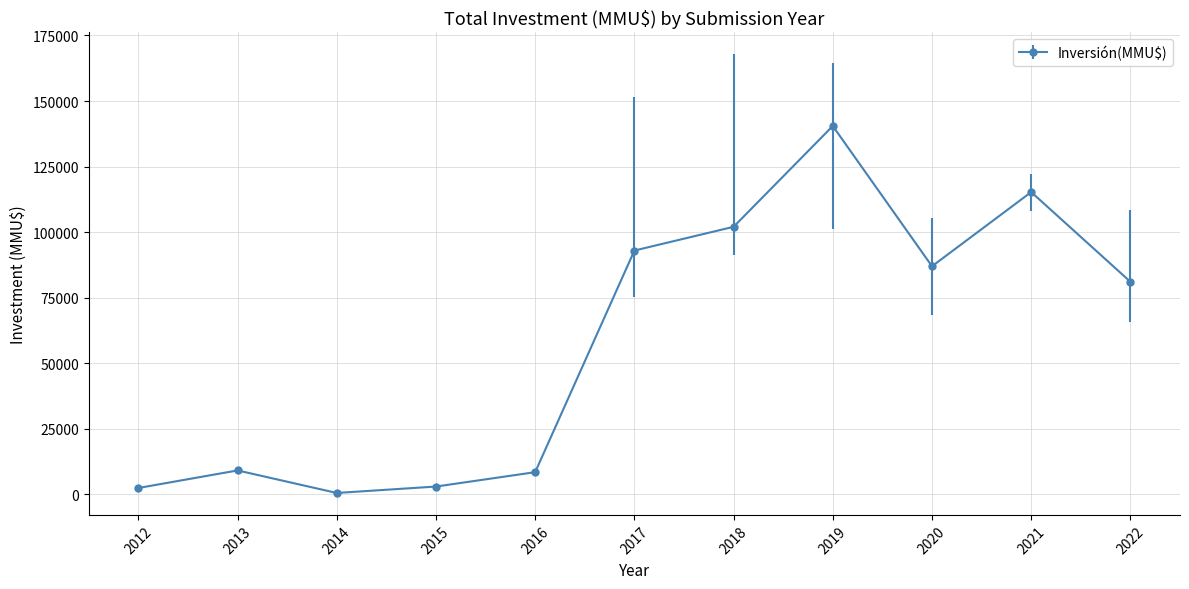

How many series are shown in this chart?

1